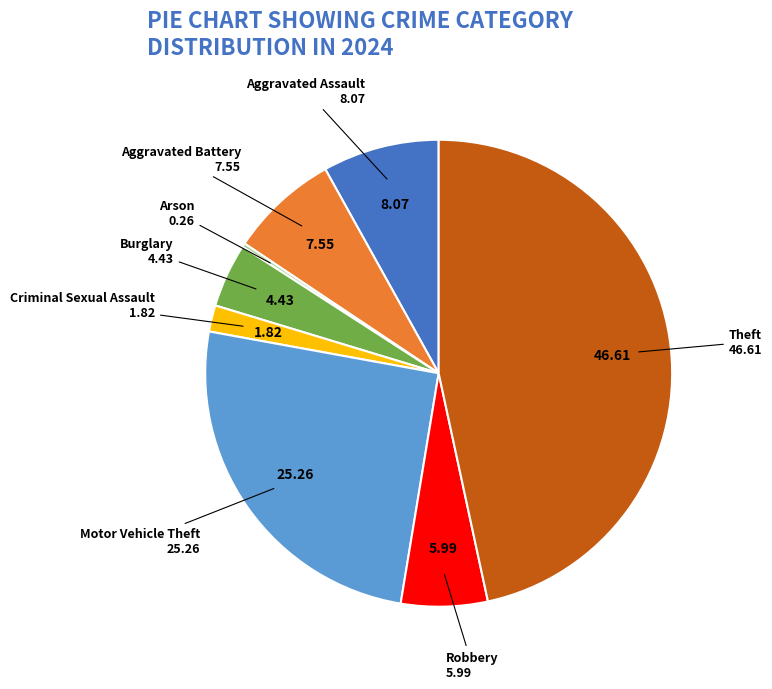

Which slice is the largest?

Theft